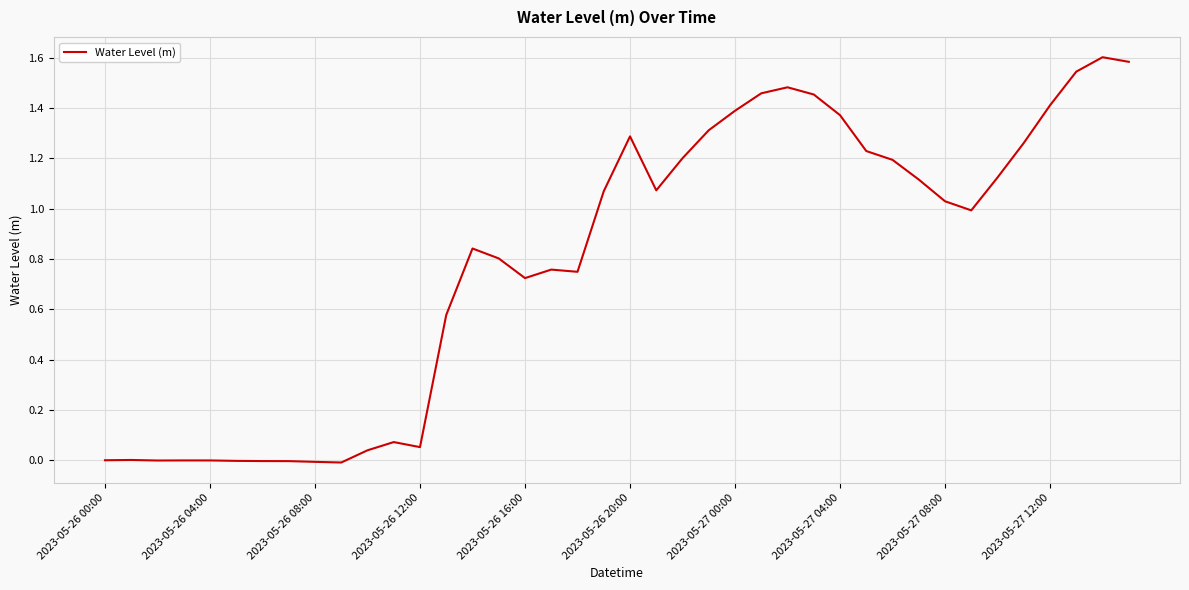

What is the difference between the maximum and minimum values?

1.6